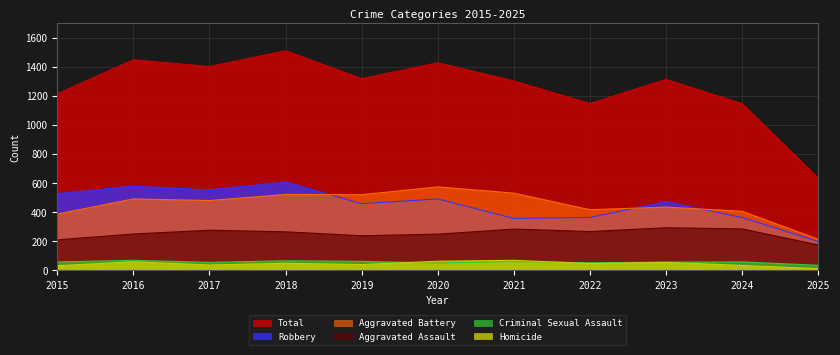

True or false: Robbery and Aggravated Assault intersect in this chart.

False